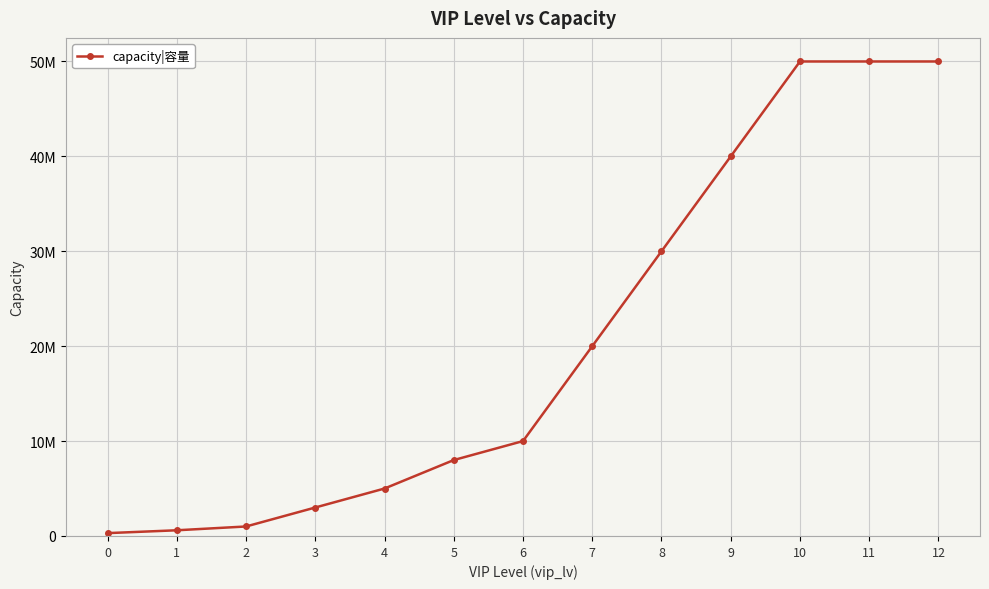

True or false: the data shows 40133140 at 8.

False